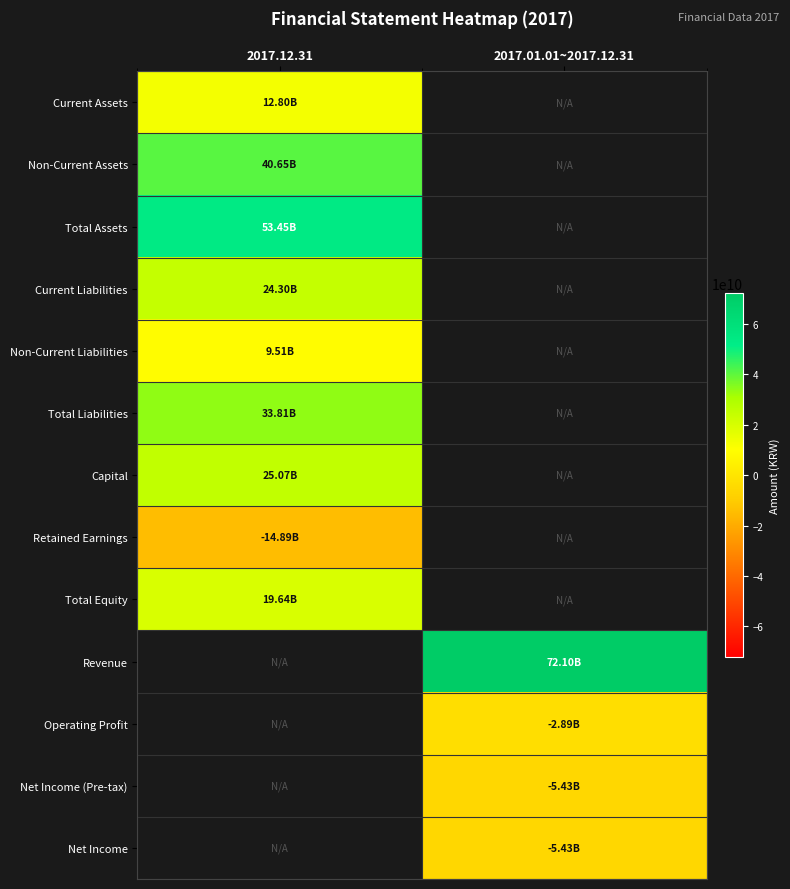

Rank the series at 2017.12.31 from highest to lowest value.

Total Assets, Non-Current Assets, Total Liabilities, Capital, Current Liabilities, Total Equity, Current Assets, Non-Current Liabilities, Revenue, Operating Profit, Net Income (Pre-tax), Net Income, Retained Earnings